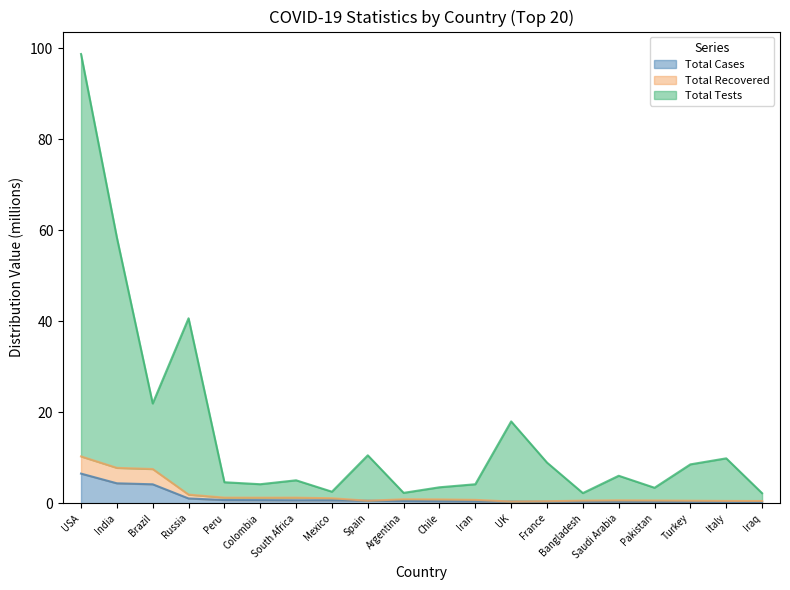

True or false: Total Cases has more than 1 interior local peaks.

False